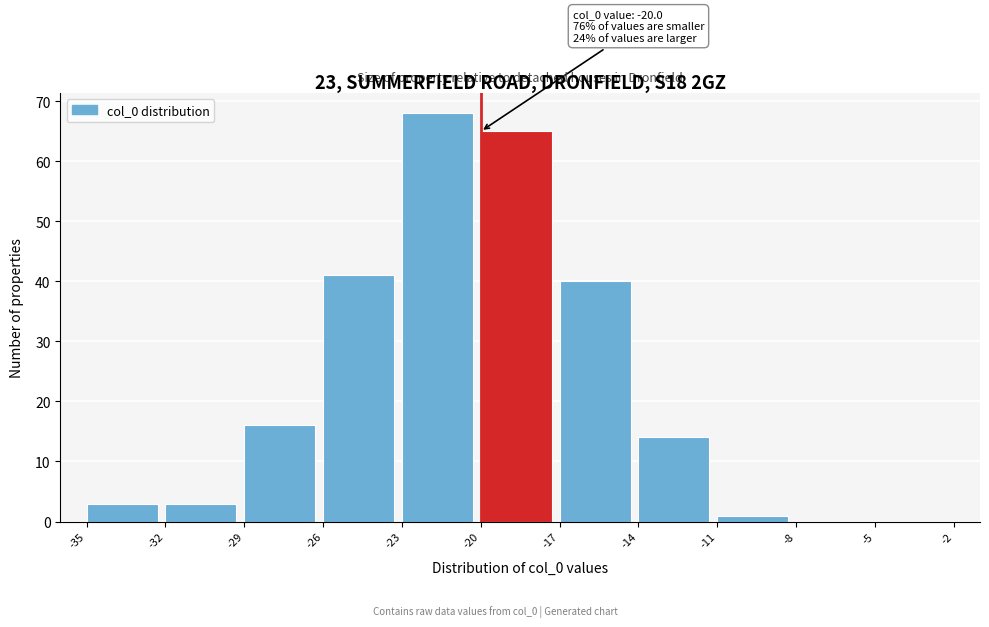

Over which range of the x-axis is the bar tallest?

-23 to -20